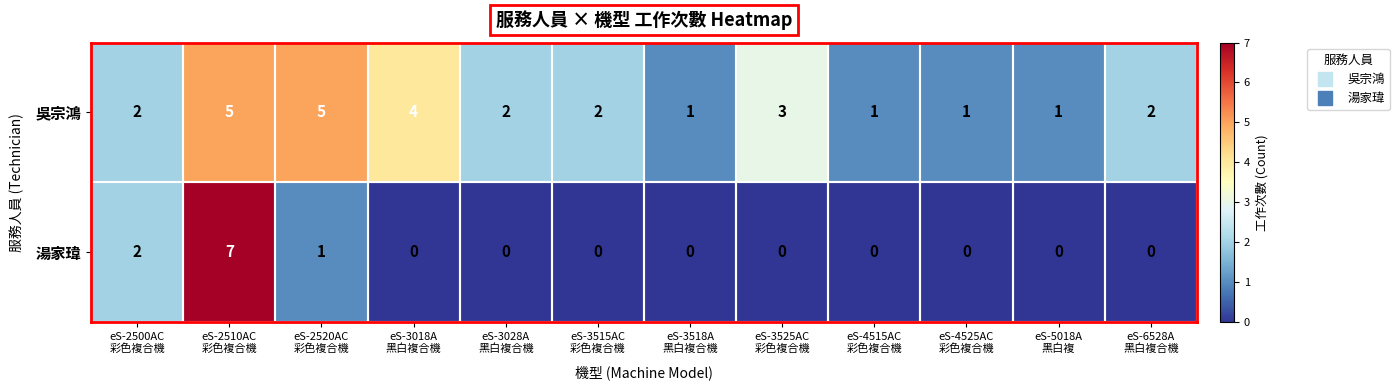

How many 湯家瑋 values are between 0 and 1?

10